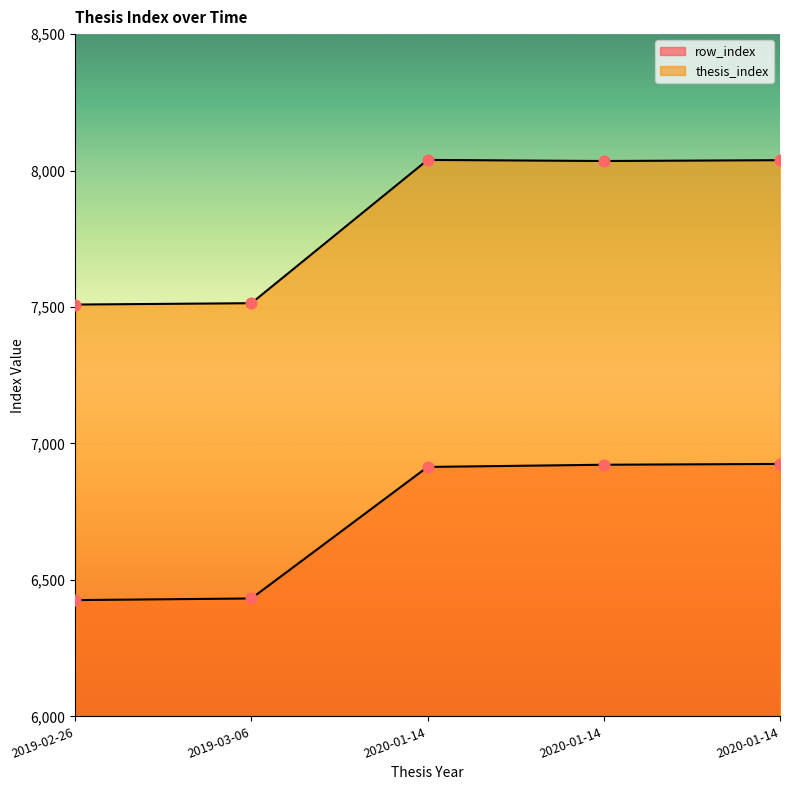

Which series has the largest Y range (max minus min)?

thesis_index